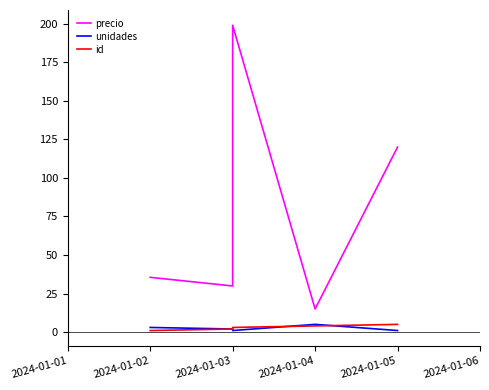

Which series has the widest spread of values?

precio